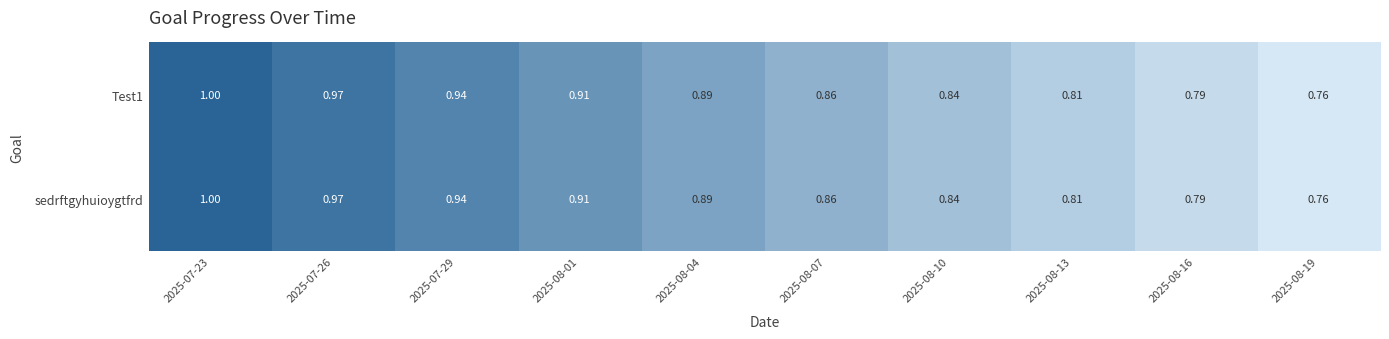

Reading right to left, transcribe all the data shown in this chart.

Test1: 2025-08-19=0.8	2025-08-16=0.8	2025-08-13=0.8	2025-08-10=0.8	2025-08-07=0.9	2025-08-04=0.9	2025-08-01=0.9	2025-07-29=0.9	2025-07-26=1.0	2025-07-23=1.0
sedrftgyhuioygtfrd: 2025-08-19=0.8	2025-08-16=0.8	2025-08-13=0.8	2025-08-10=0.8	2025-08-07=0.9	2025-08-04=0.9	2025-08-01=0.9	2025-07-29=0.9	2025-07-26=1.0	2025-07-23=1.0